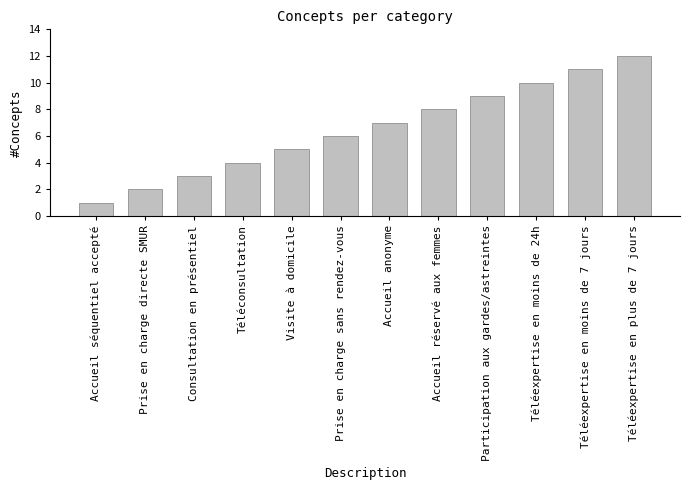

Between Accueil réservé aux femmes and Consultation en présentiel, which is larger?

Accueil réservé aux femmes